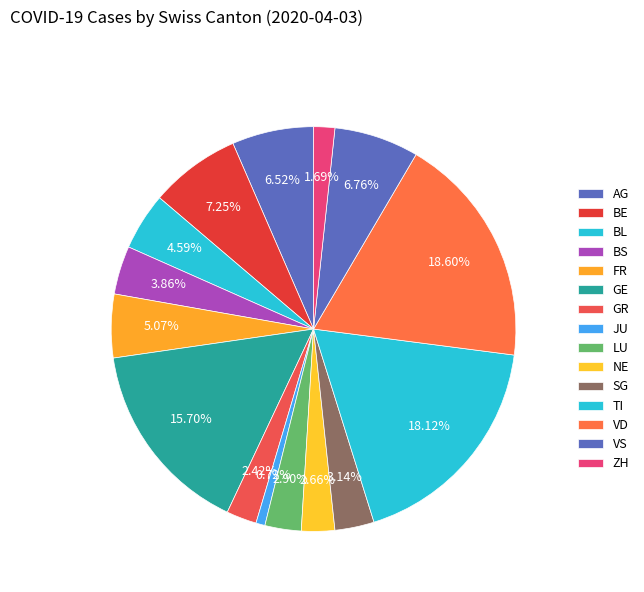

Do LU and GE together represent more than half of the pie?

No